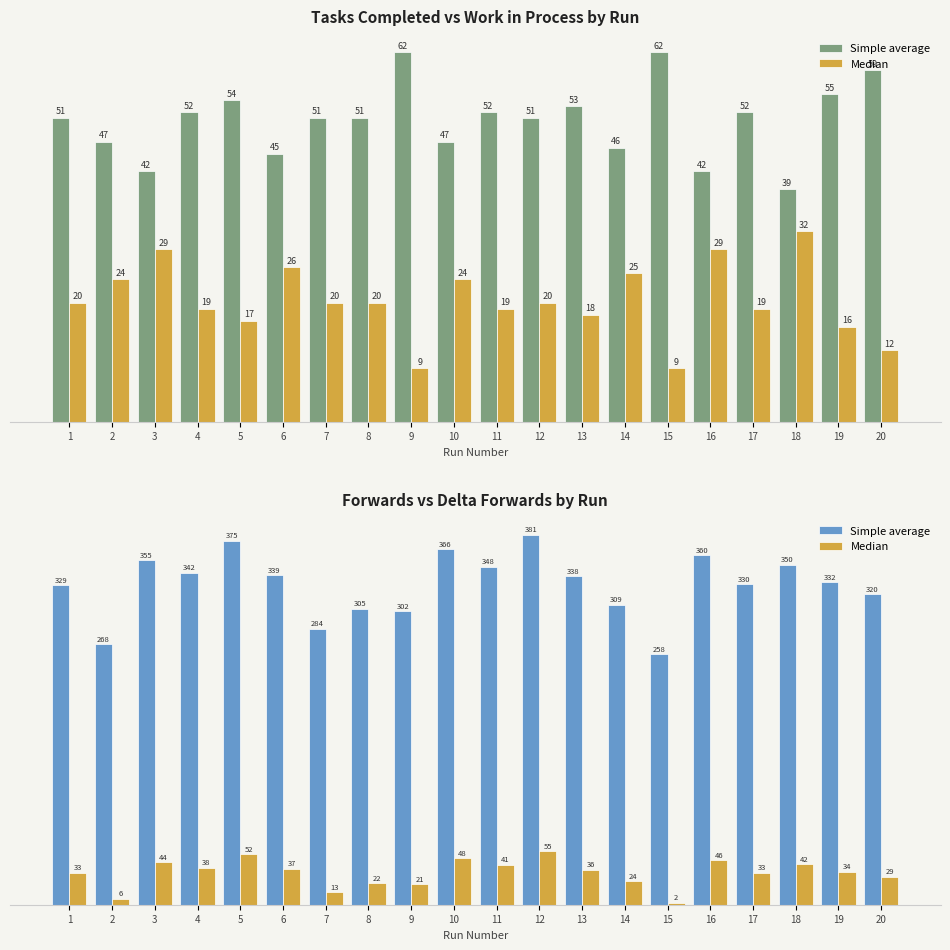

How many groups of bars are there?

20